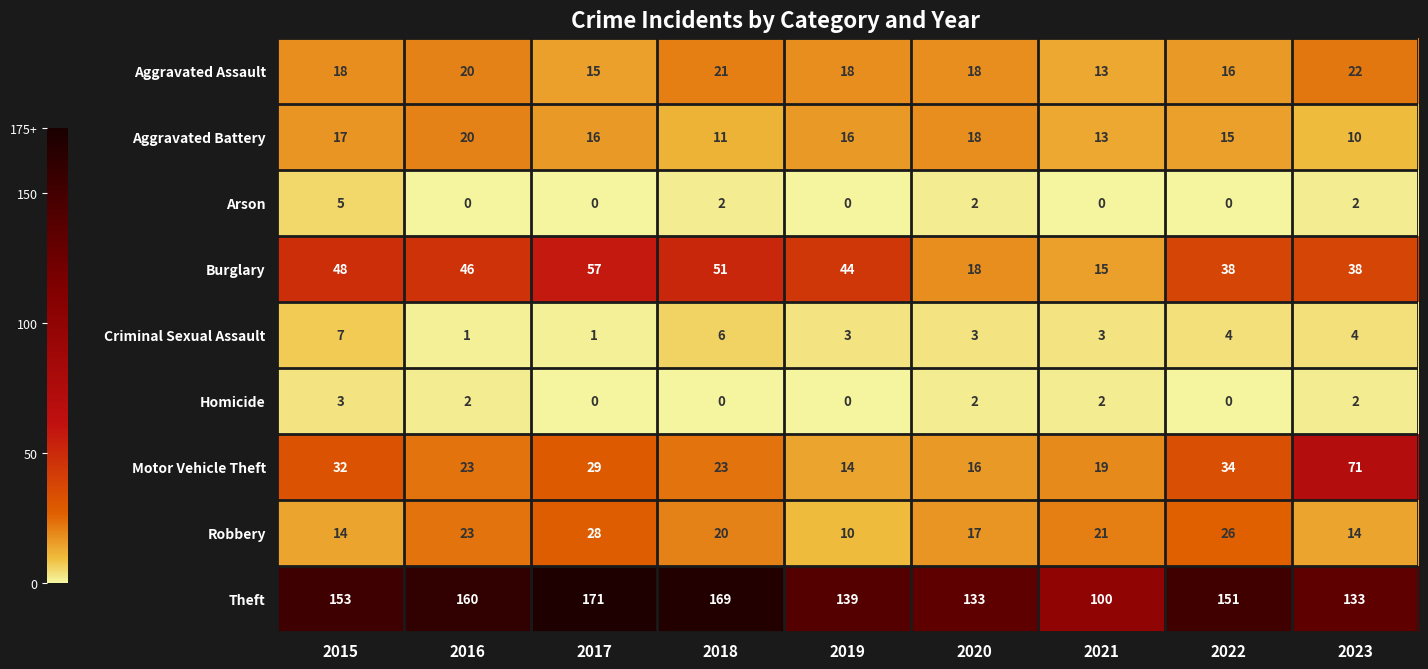

Which series changed the most between 2015 and 2020?

Burglary